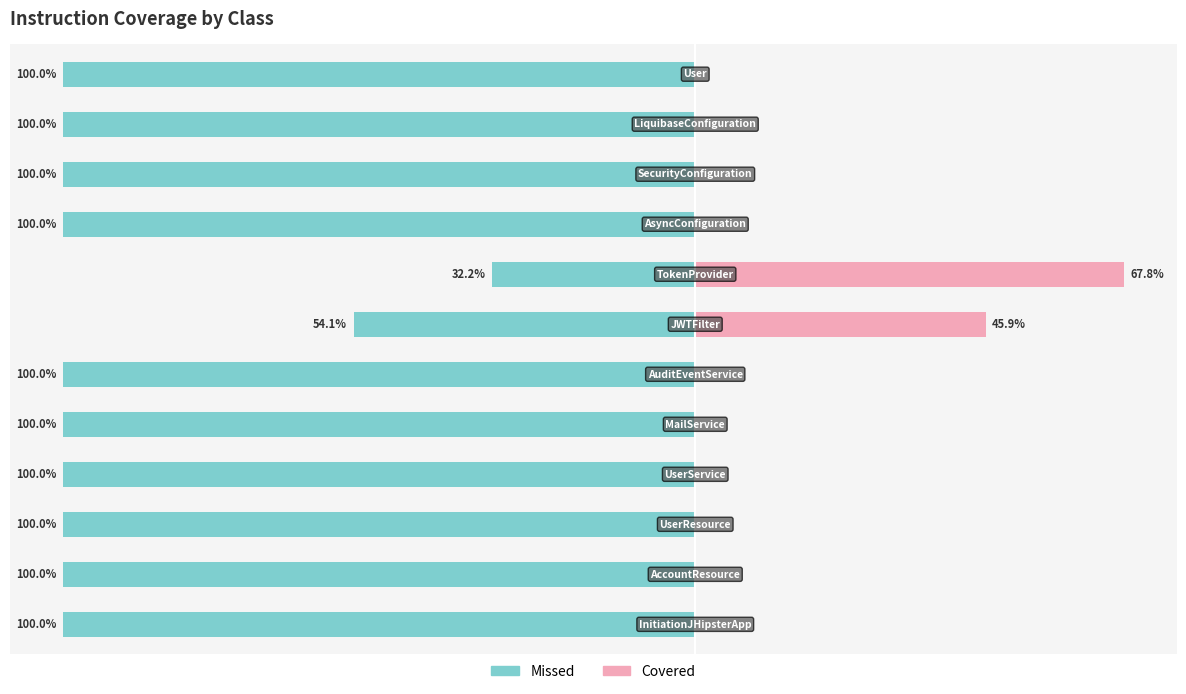

At 10, list the series in order from smallest to largest.

Missed, Covered